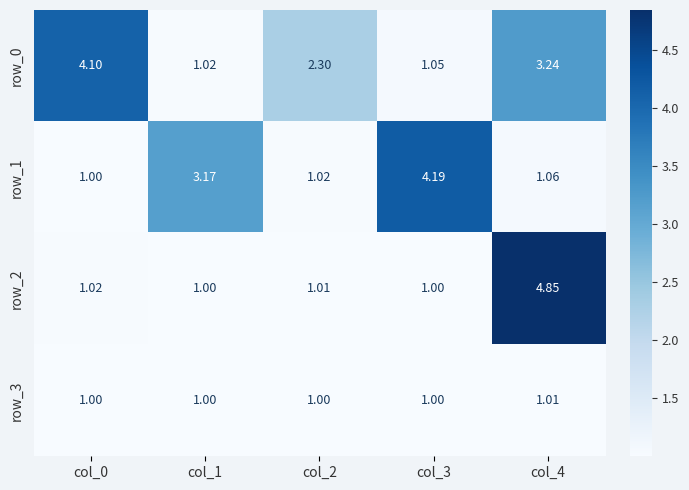

Which series has the widest spread of values?

row_2